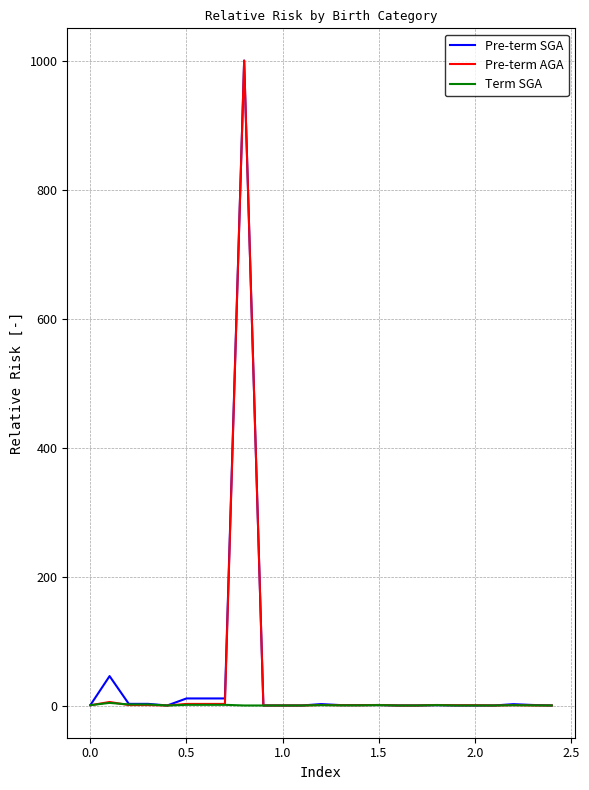

What is the maximum value shown in the chart?

1000.0